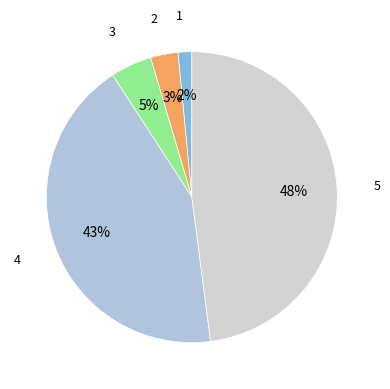

Which category has the smallest portion of the pie?

1